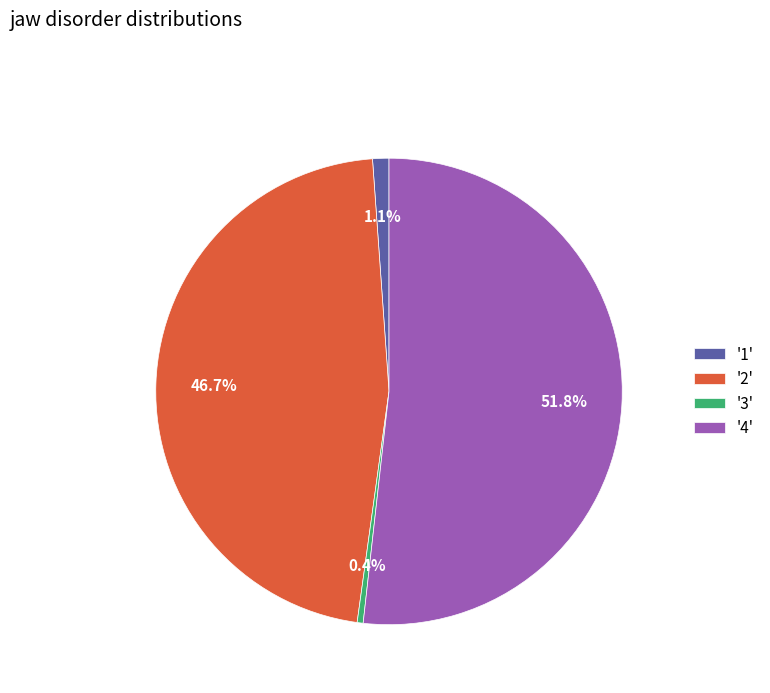

Which slice represents more than half of the pie?

'4'